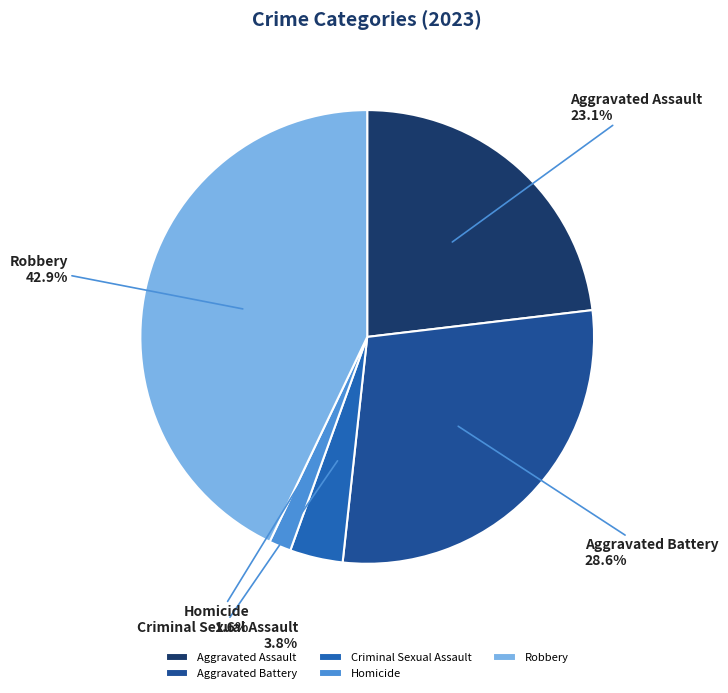

To the nearest percent, what percentage of the pie is Homicide?

2%